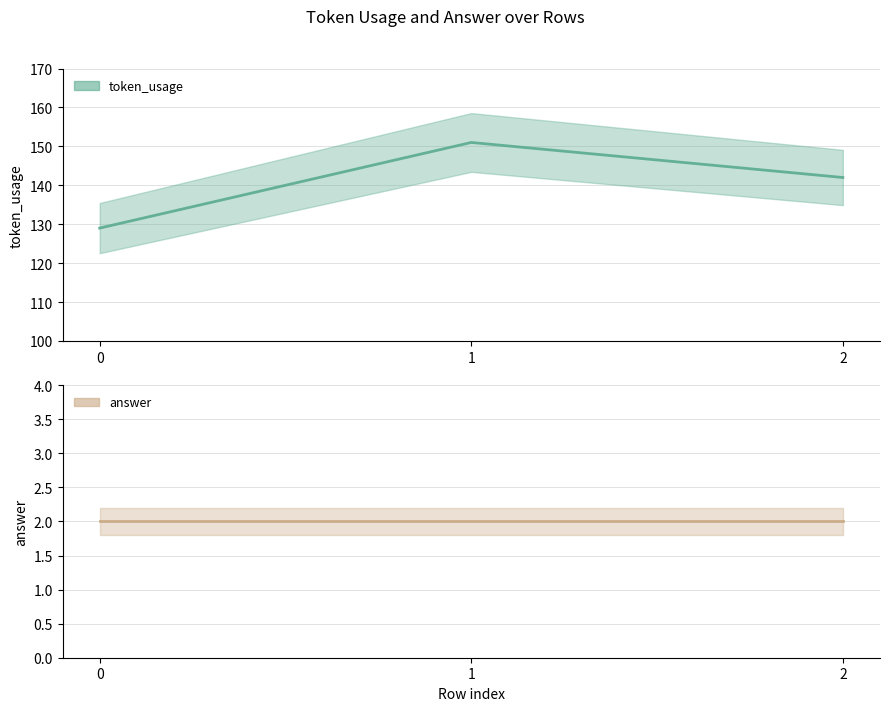

True or false: answer has a value of 1 at 2.

False